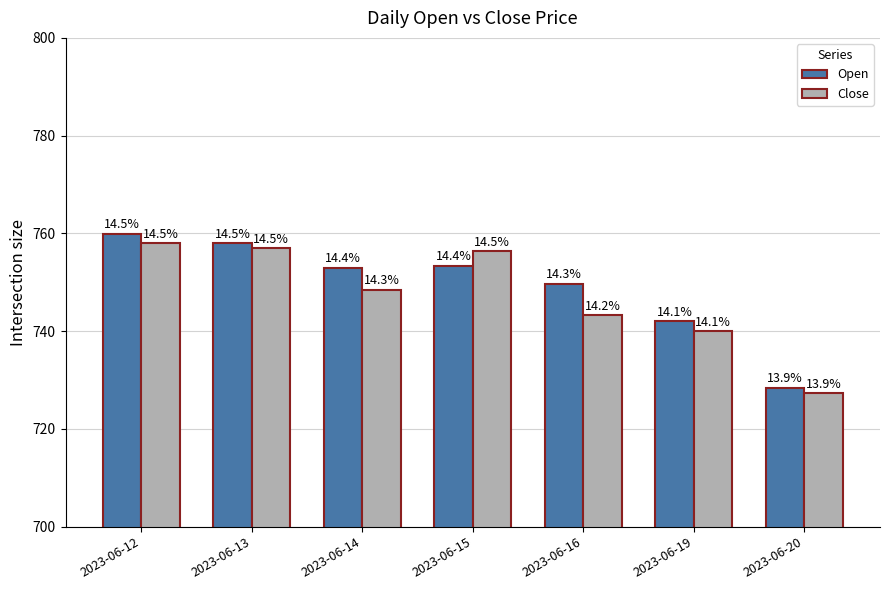

At which category is the sum across all series the highest?

2023-06-12